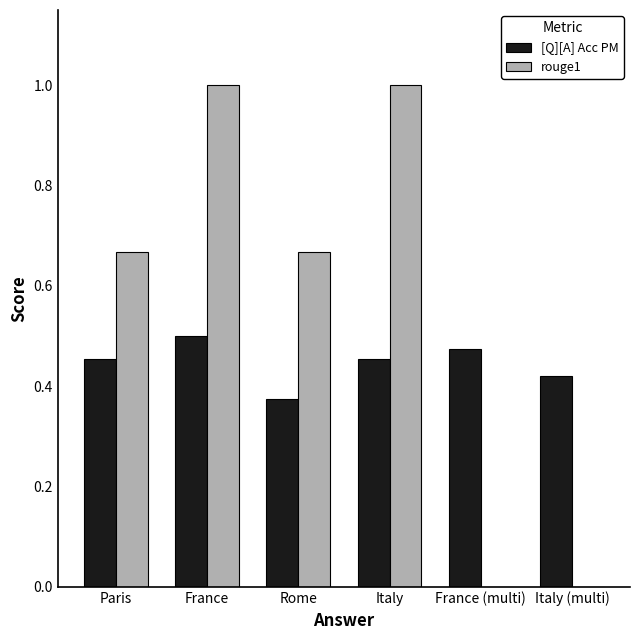

What is the sum of all rouge1 values?

3.3